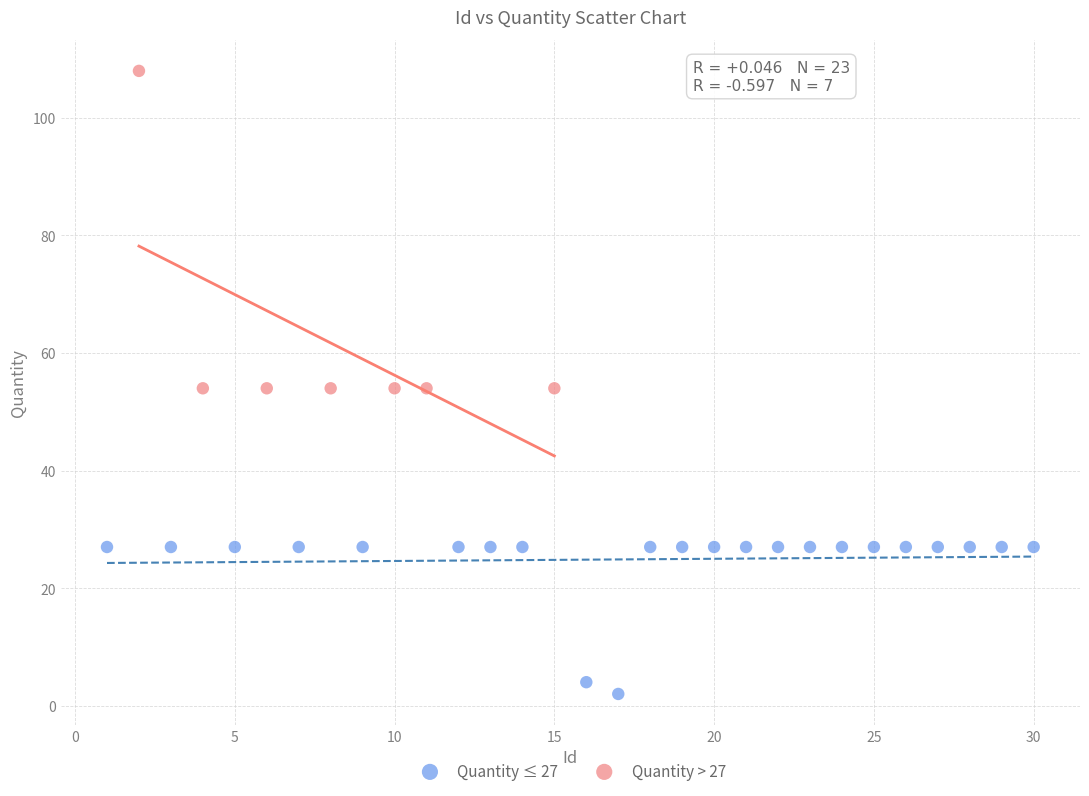

Which series contains the lowest Y value?

Quantity ≤ 27